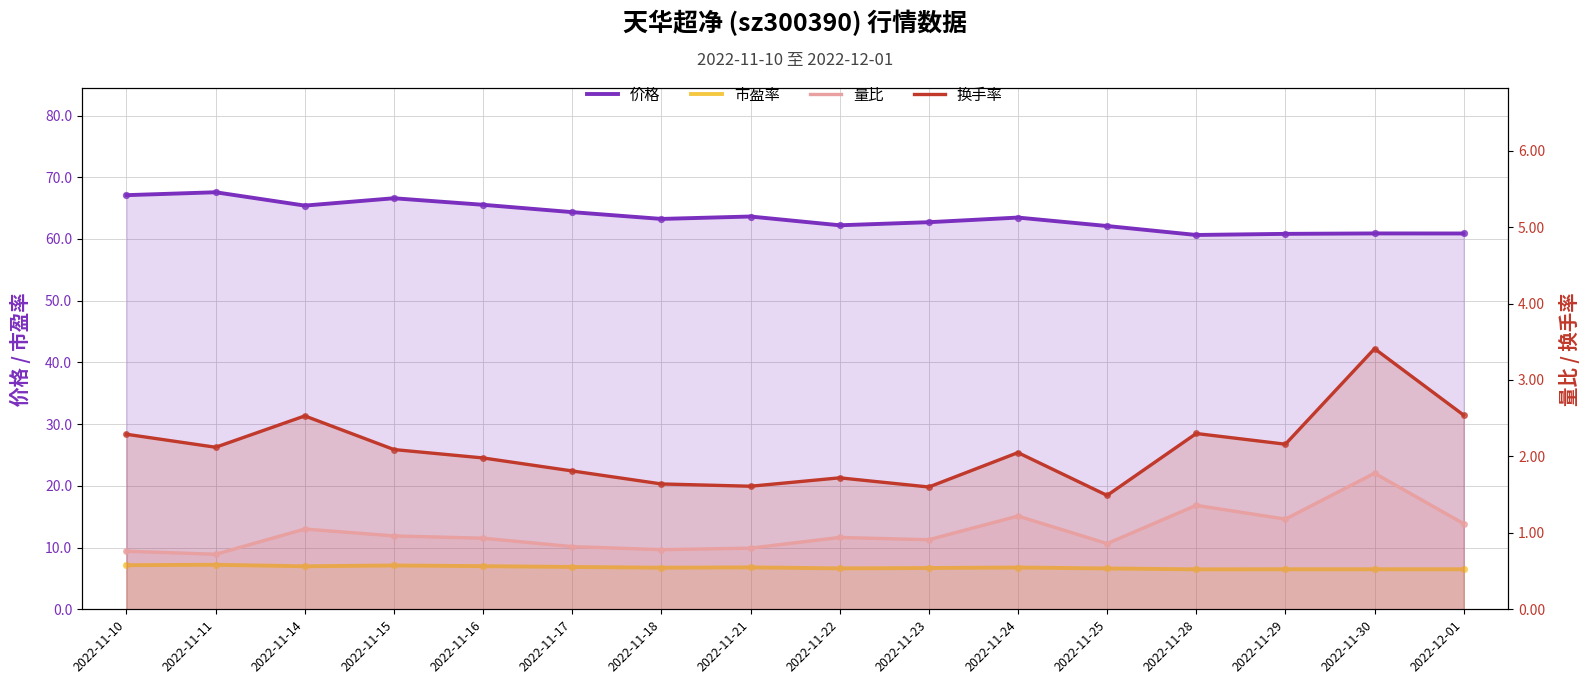

Which series contains the highest Y value?

价格